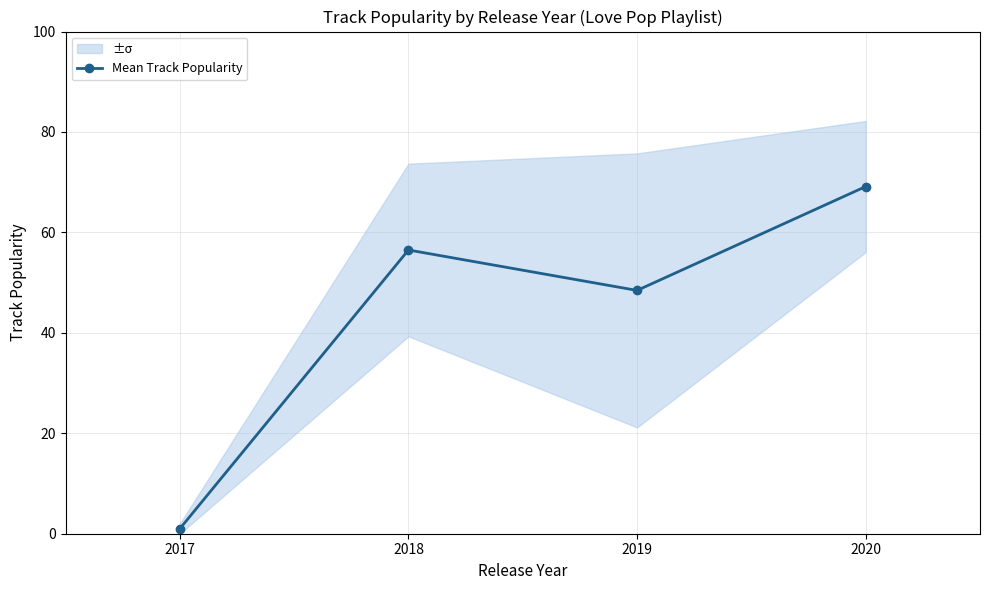

Approximately how many times larger is the value at 2020 compared to 2019?

1.4